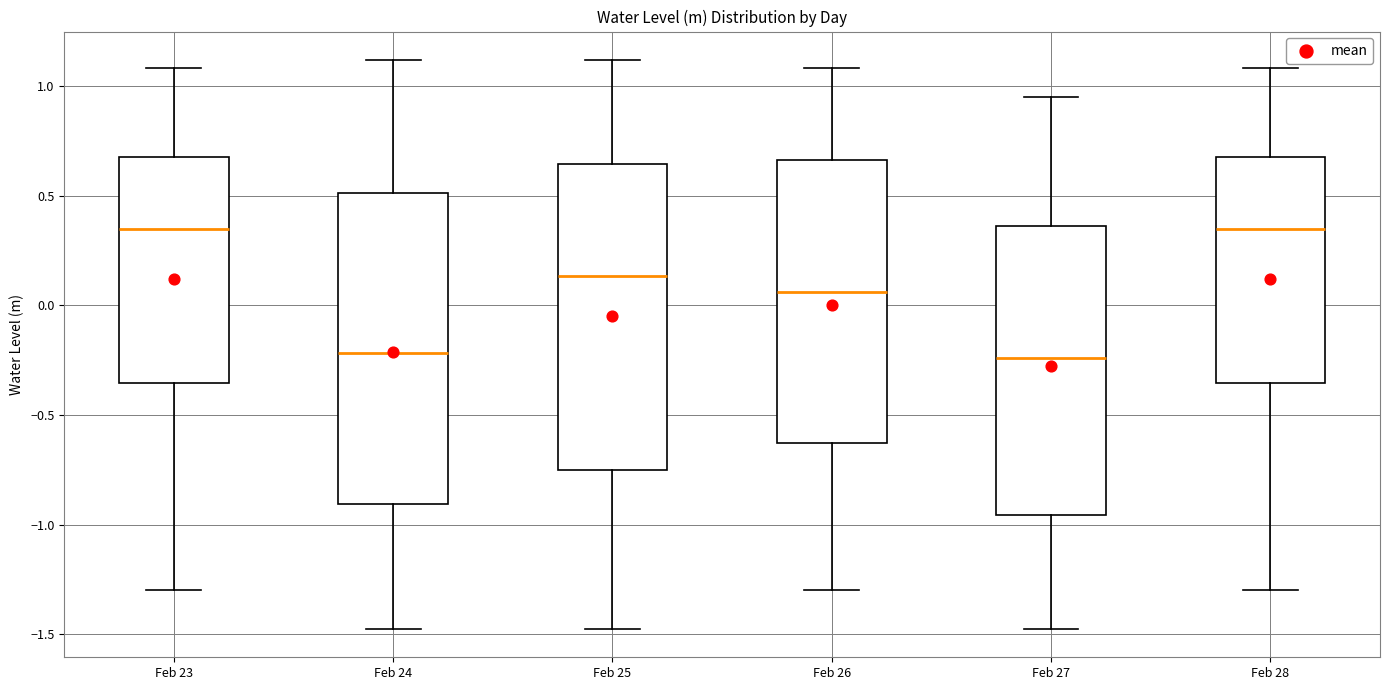

Reading left to right, read every box against the y-axis: the position of its median line, the range the box covers, and the ends of its whiskers. The values are not printed on the chart, so give them approximately, as read against the axis.

Feb 23: median 0.35, box -0.35 to 0.70, whiskers -1.30 to 1.10
Feb 24: median -0.20, box -0.90 to 0.50, whiskers -1.45 to 1.10
Feb 25: median 0.15, box -0.75 to 0.65, whiskers -1.45 to 1.10
Feb 26: median 0.05, box -0.65 to 0.65, whiskers -1.30 to 1.10
Feb 27: median -0.25, box -0.95 to 0.35, whiskers -1.45 to 0.95
Feb 28: median 0.35, box -0.35 to 0.70, whiskers -1.30 to 1.10